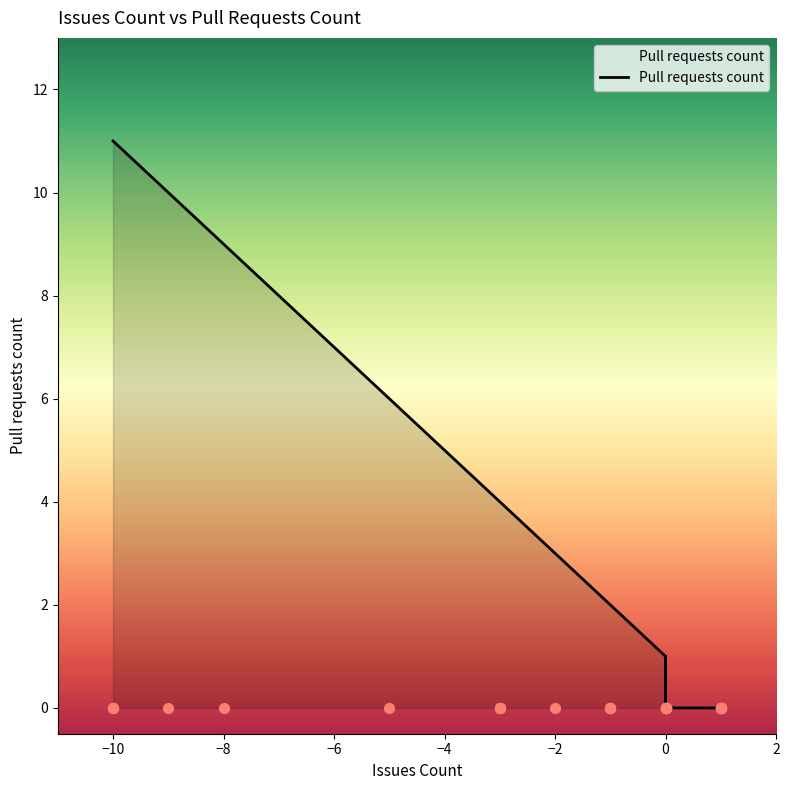

What is the change in value from 1 to -1?

+2